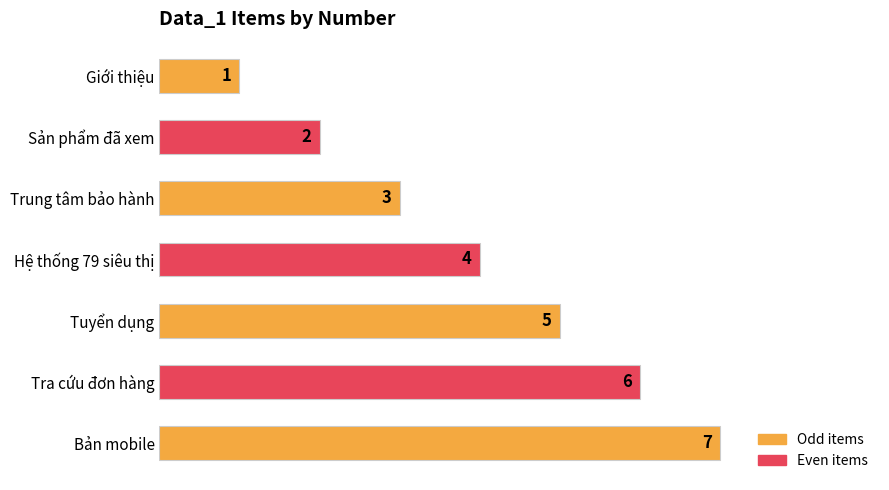

What is the greatest value displayed?

7